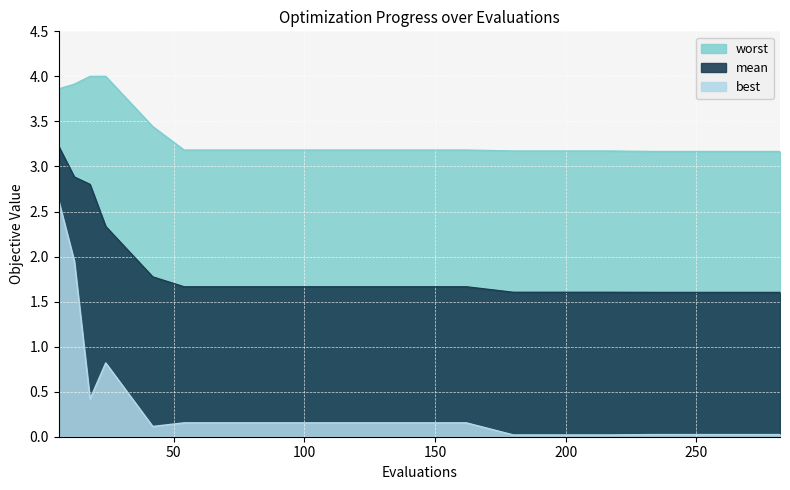

At how many categories does at least one series exceed 3?

20